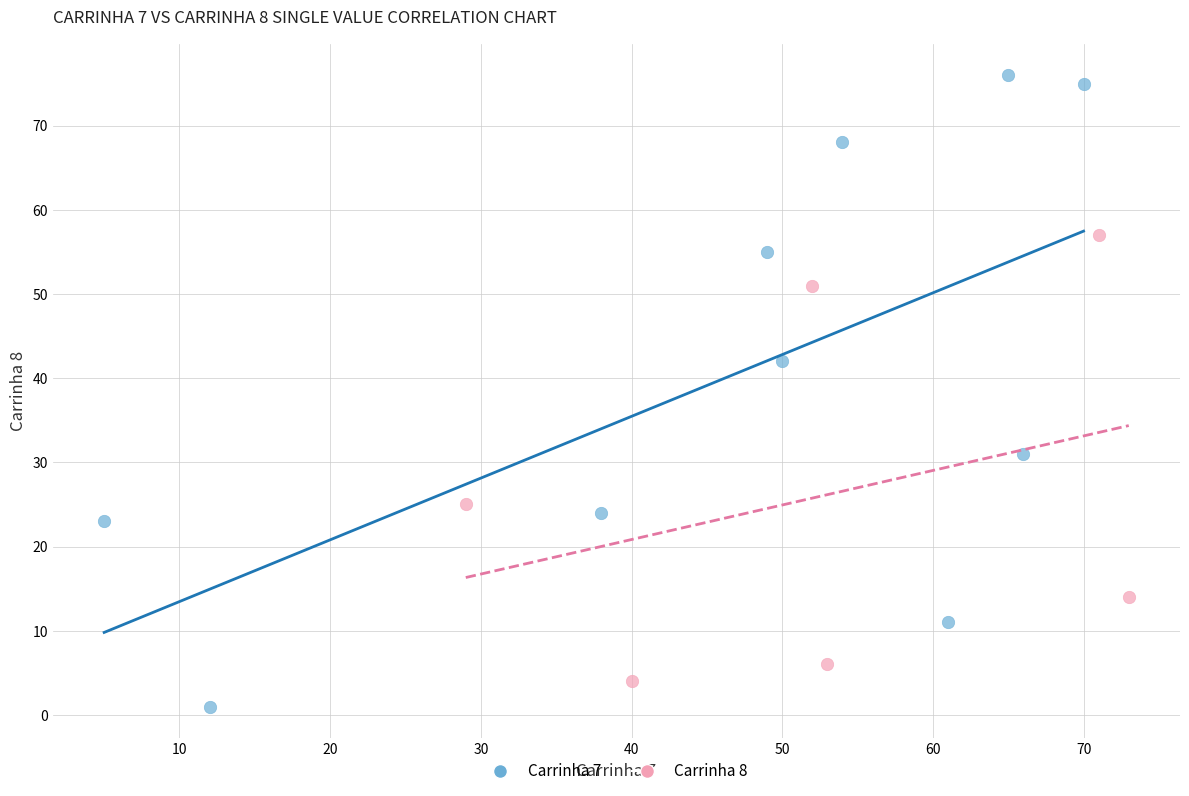

Which series has the largest Y range (max minus min)?

Carrinha 7